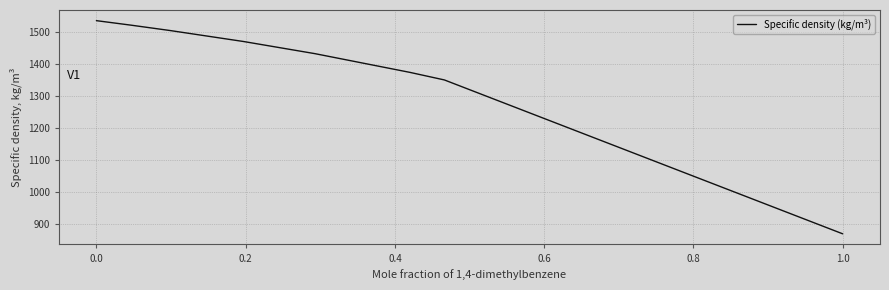

True or false: the data has more than 1 interior local peaks.

False